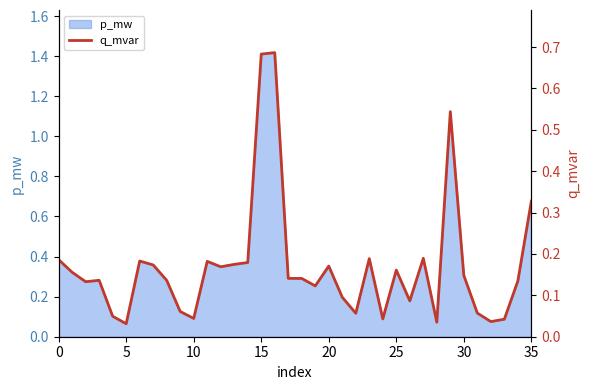

Is it true that p_mw equals 0.7 at 15?

False